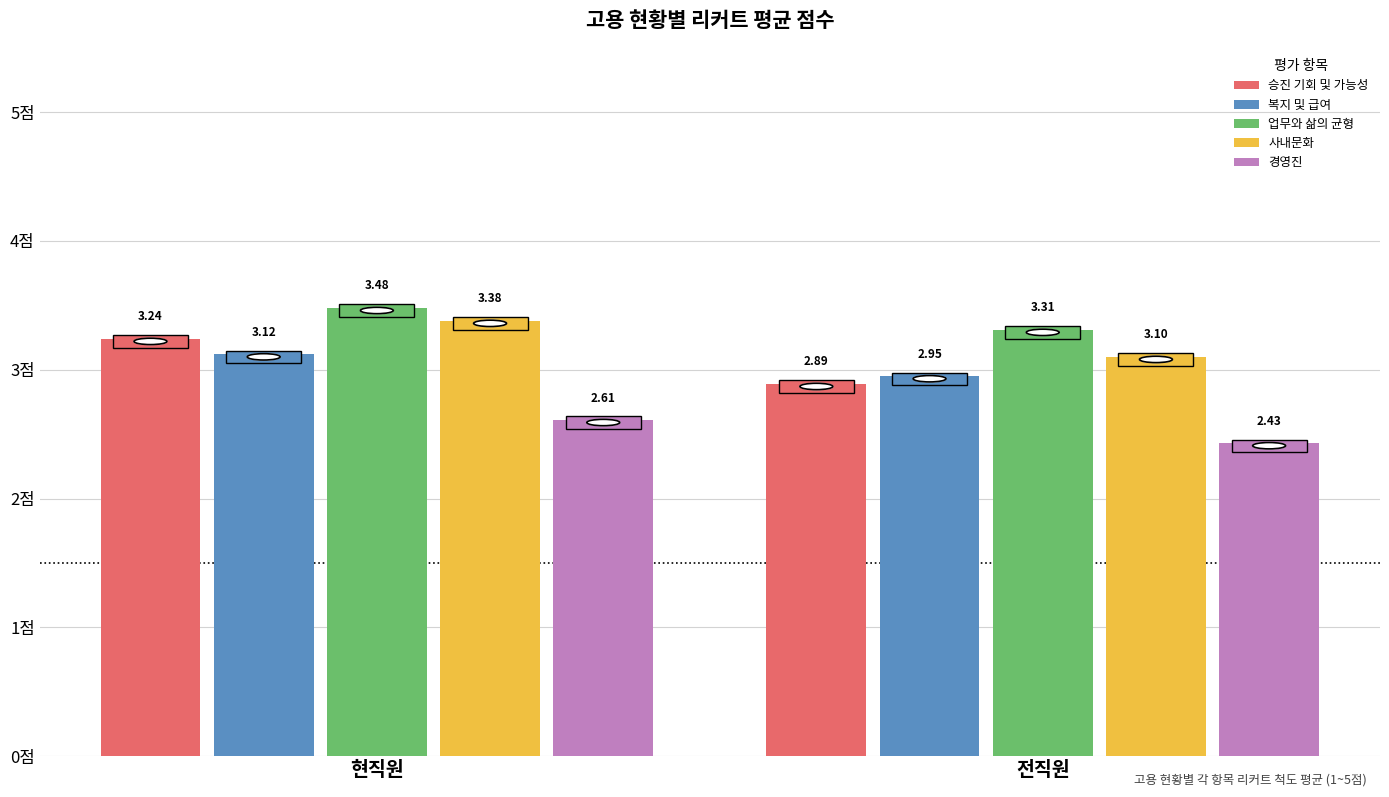

Where is 승진 기회 및 가능성 nearest to the value 3?

전직원